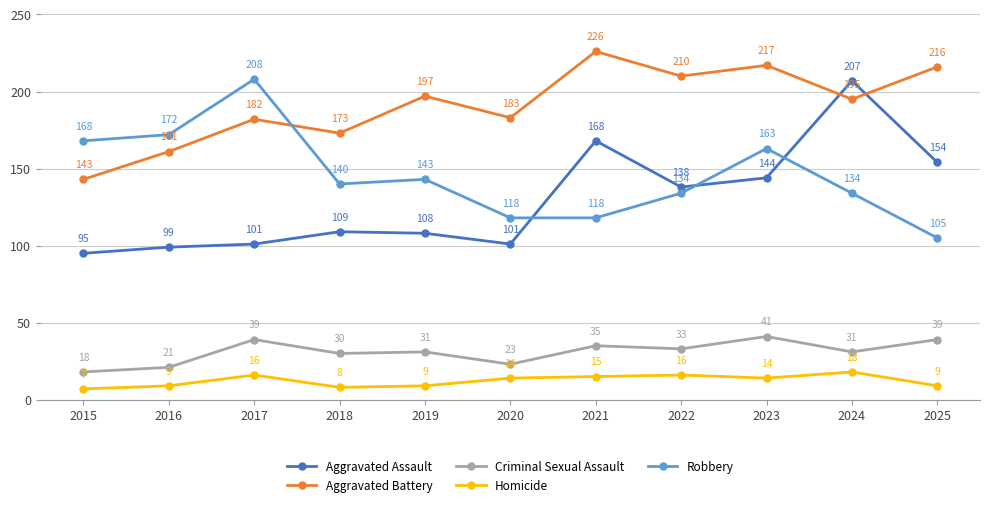

What is the difference between the maximum and second lowest values in the Aggravated Assault series?

108